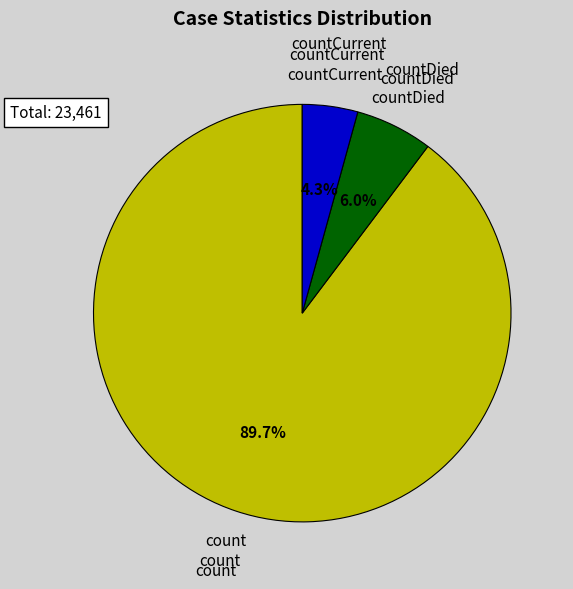

Is there any slice that represents more than half of the pie?

Yes